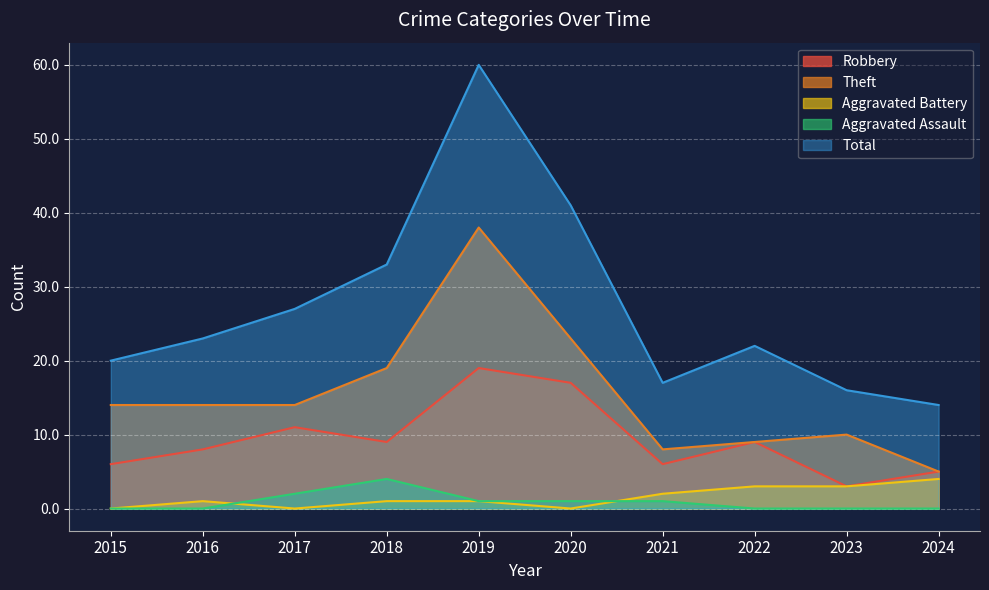

The Theft series shows 6 at 2020. True or false?

False